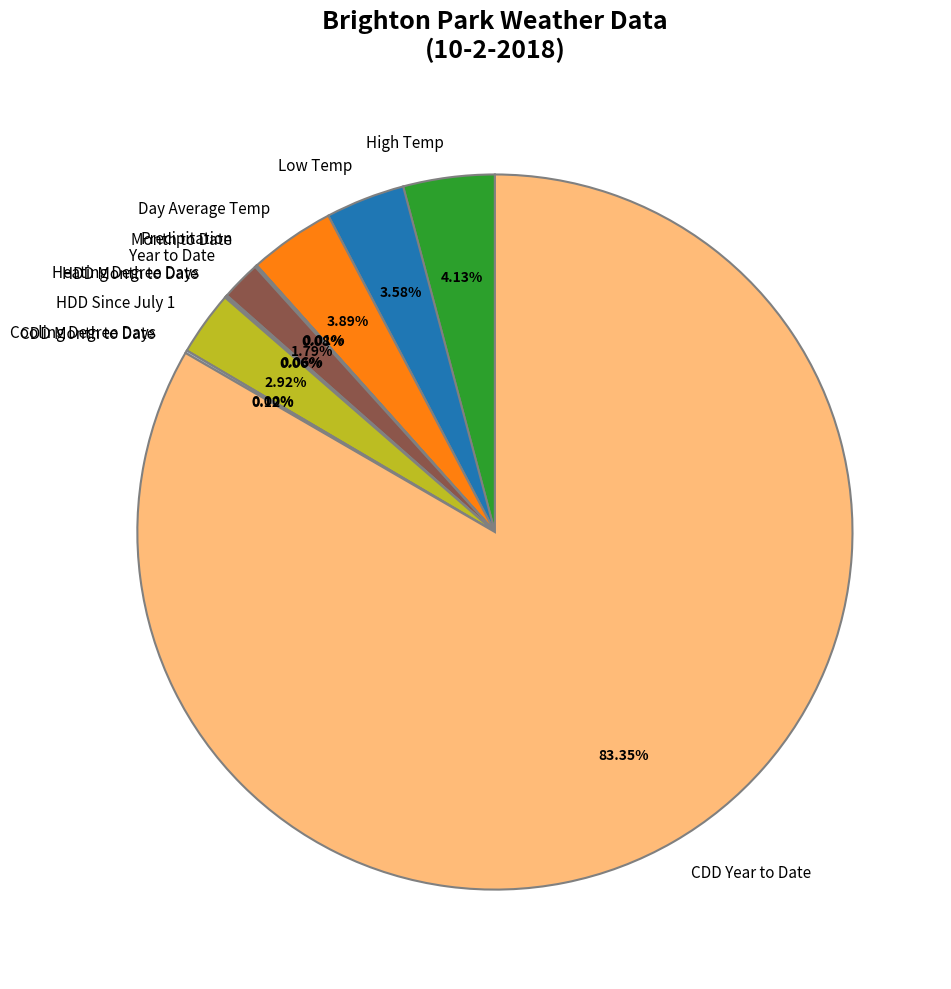

To the nearest percent, what is the difference between the largest and smallest slice percentages?

83%